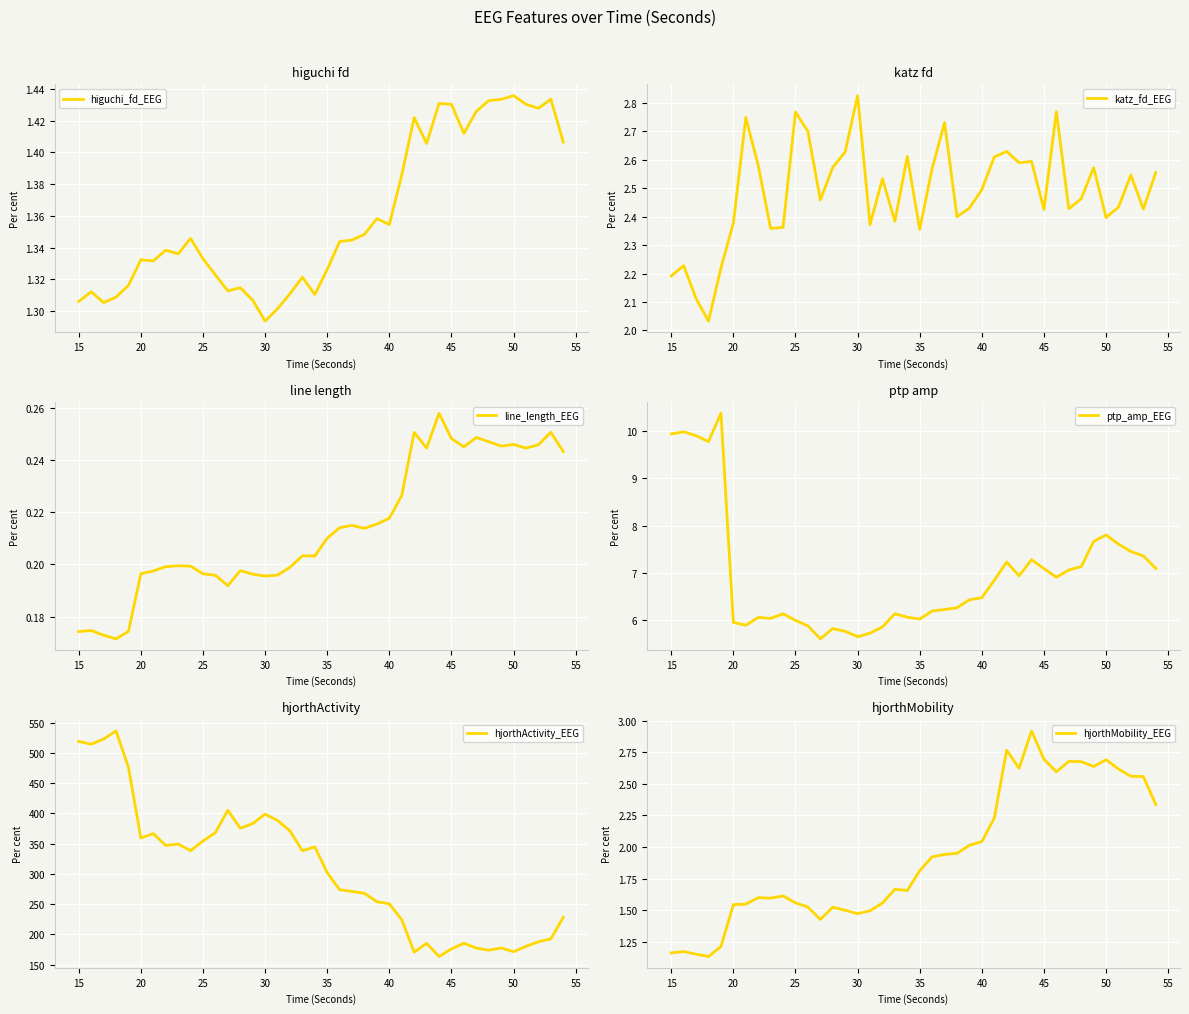

Which series has the largest total across all categories?

hjorthActivity_EEG